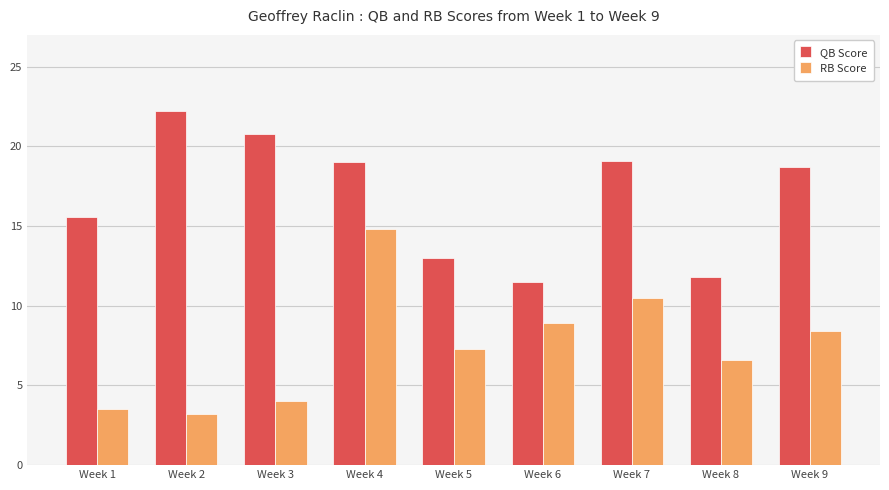

Is it true that RB Score equals 4.8 at Week 6?

False